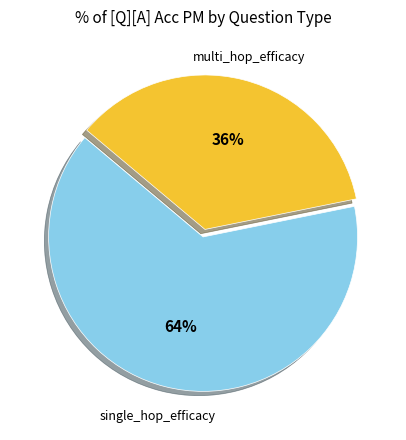

To the nearest percent, what is the average slice percentage?

50%